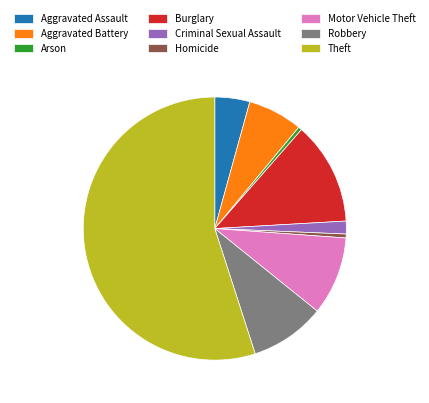

Is it true that Aggravated Battery is 1% of the pie?

False